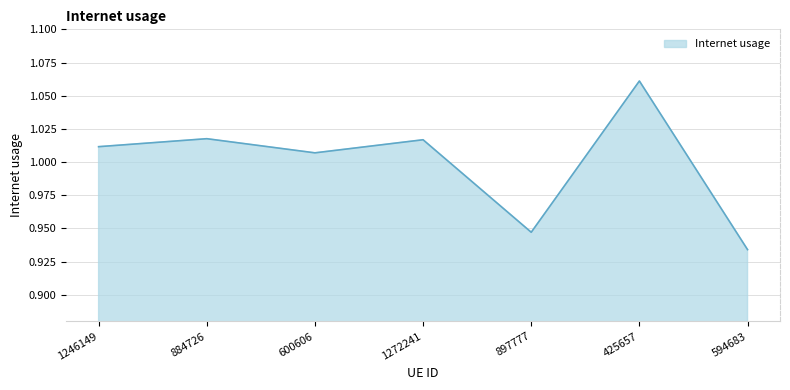

Which has a higher value, 1246149 or 897777?

1246149